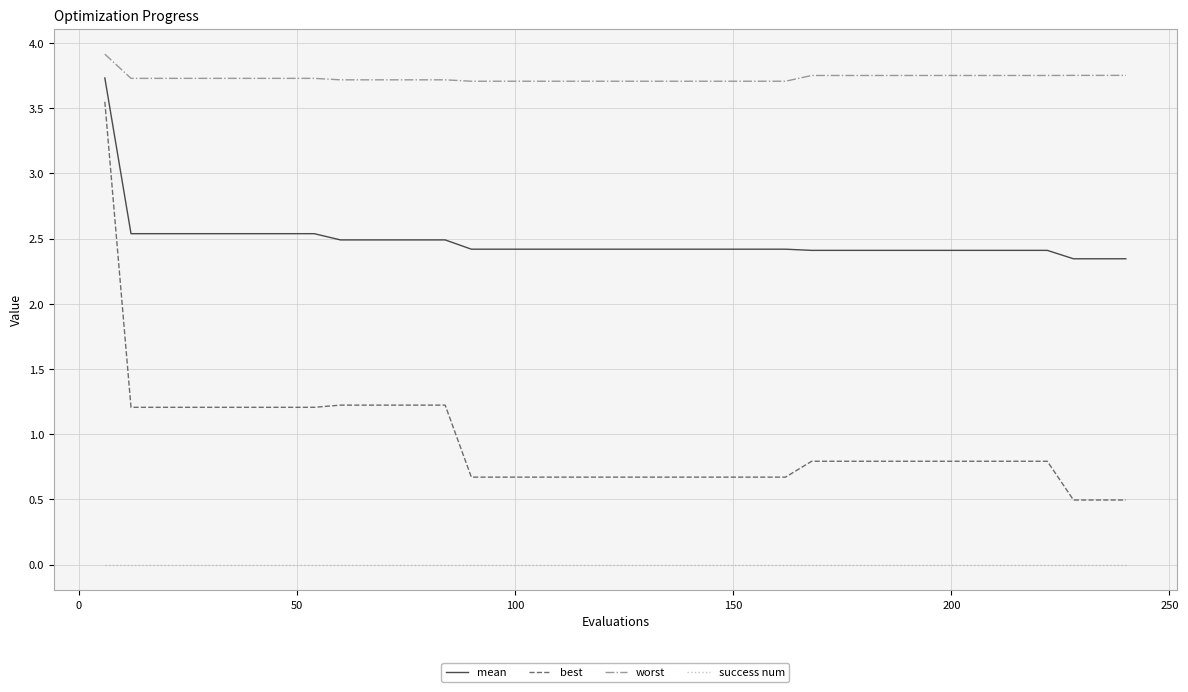

Which series has the largest range (max minus min)?

best